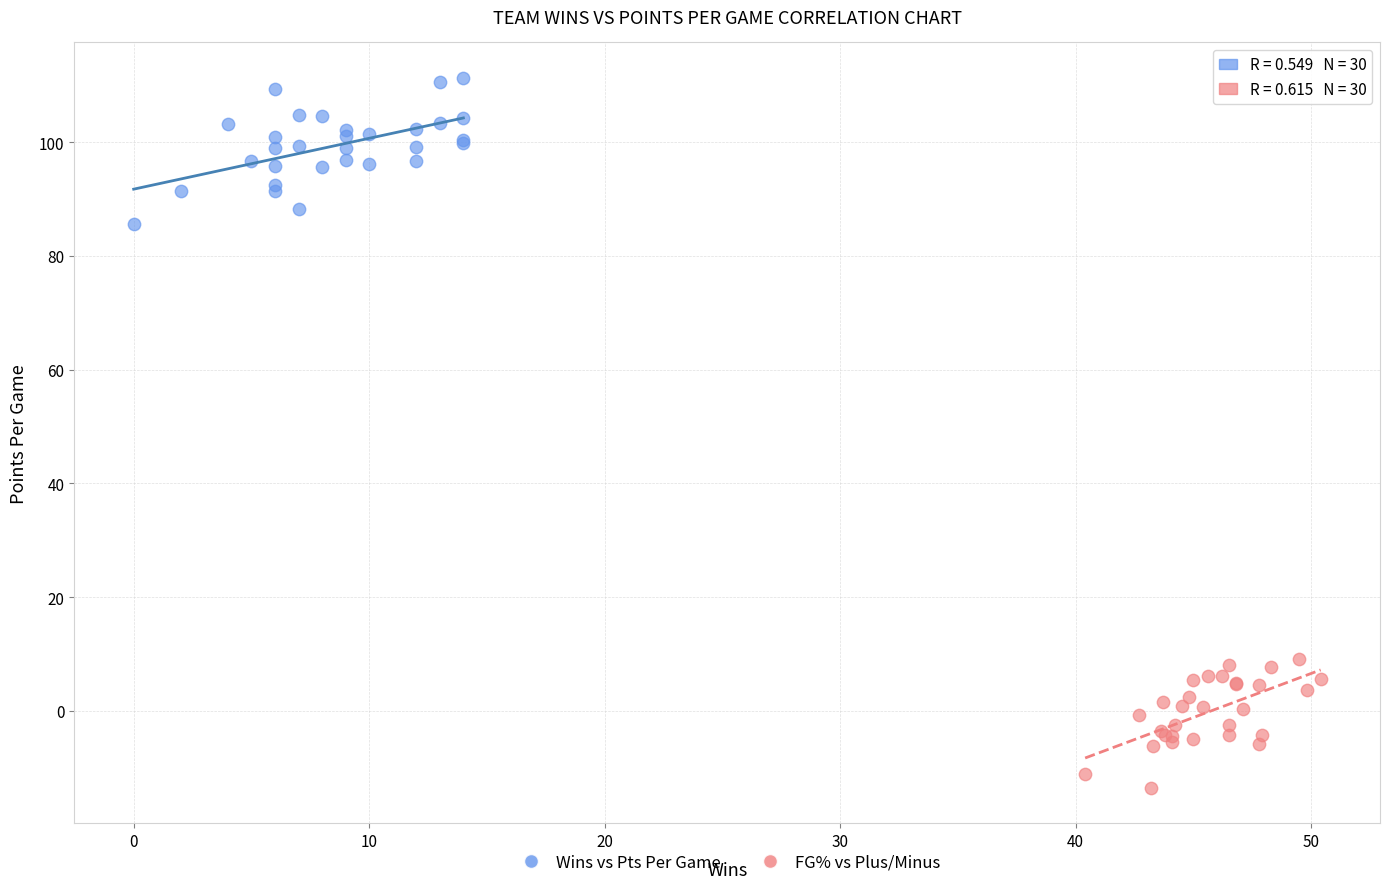

Which series reaches the minimum Y coordinate?

FG% vs Plus/Minus